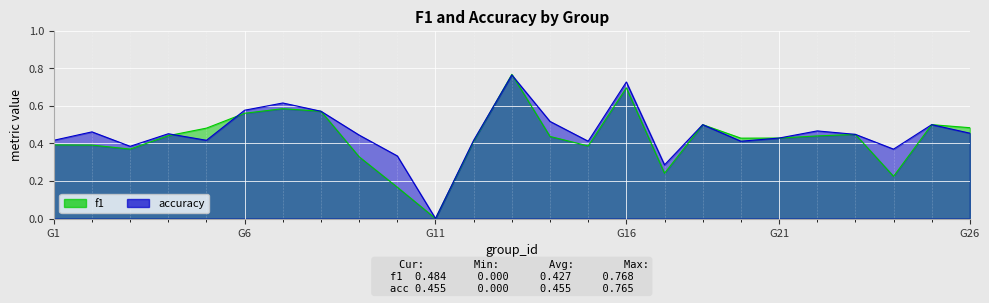

What are all the series names shown in the legend?

f1, accuracy